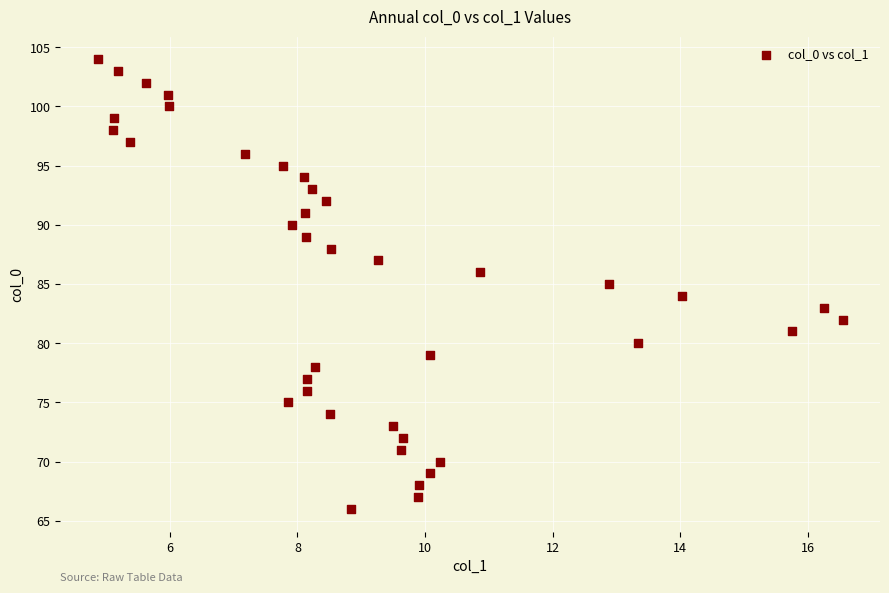

What is the range of Y values (max minus min)?

38